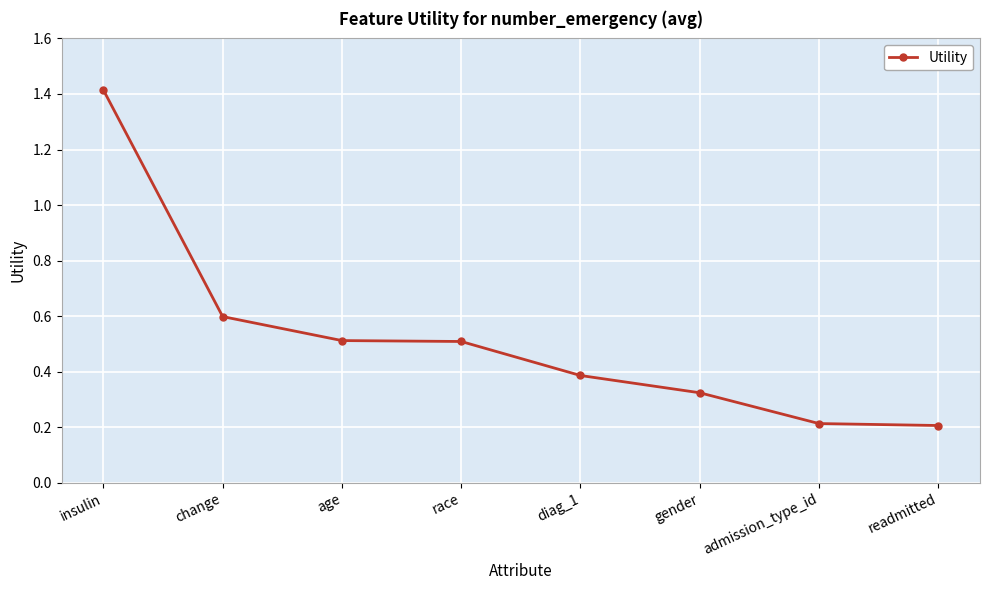

How many values are between 0 and 1?

7